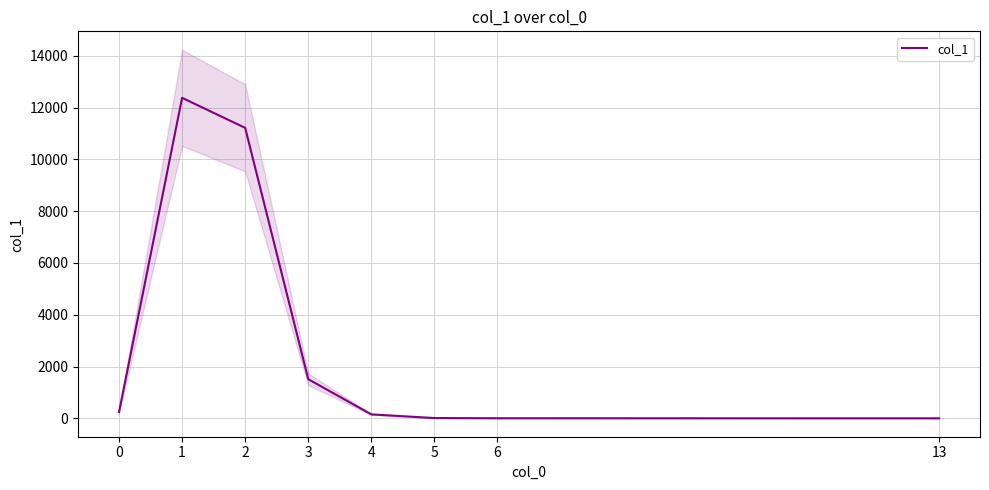

How many distinct data groups are displayed?

1